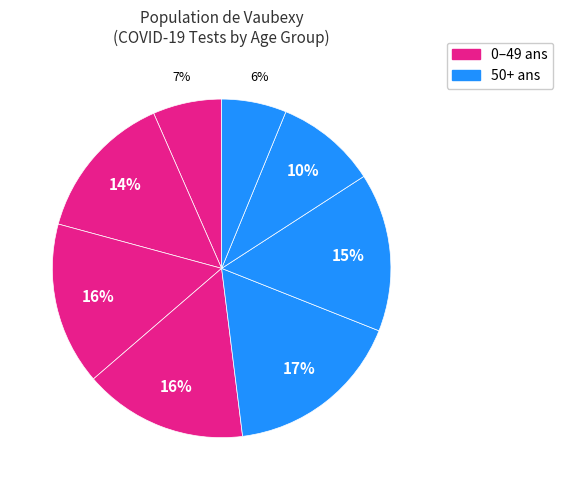

Count the number of slices in the pie.

8